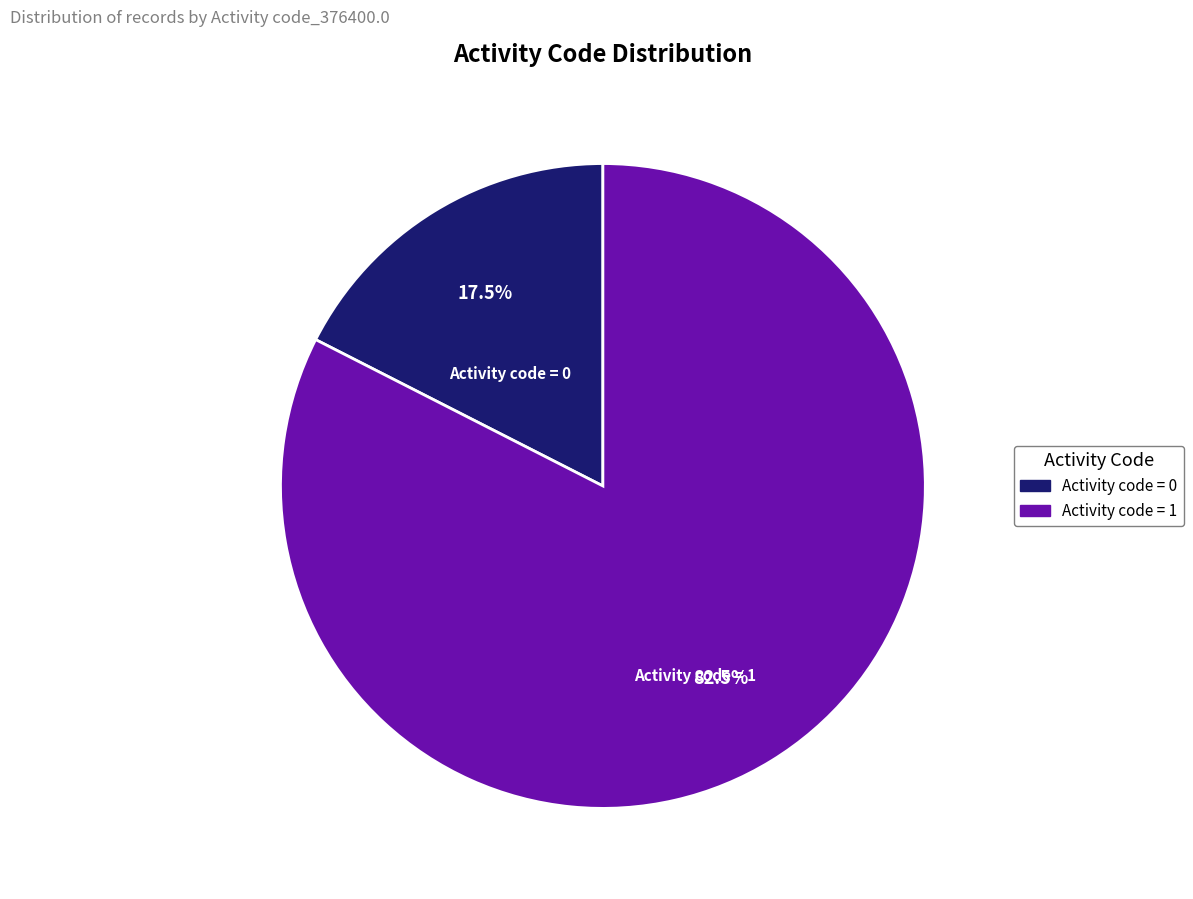

Combined, what portion of the pie is Activity code = 0 and Activity code = 1?

100.0%